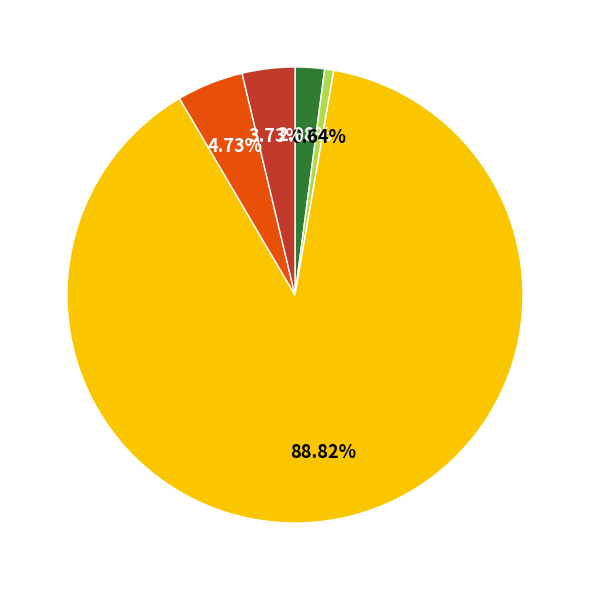

Is there a majority slice in this chart?

Yes